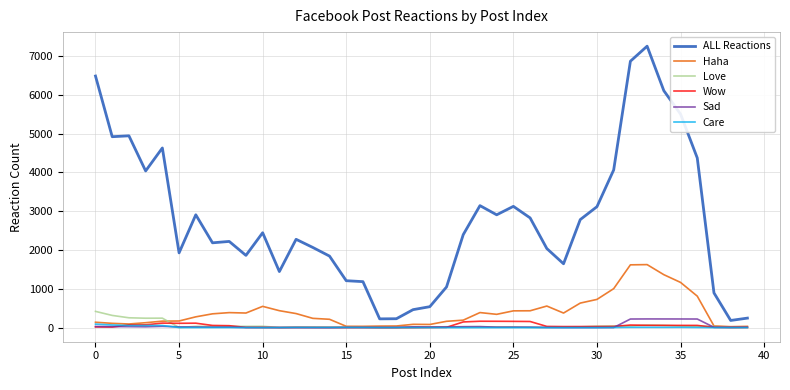

Which series has the largest total across all categories?

ALL Reactions